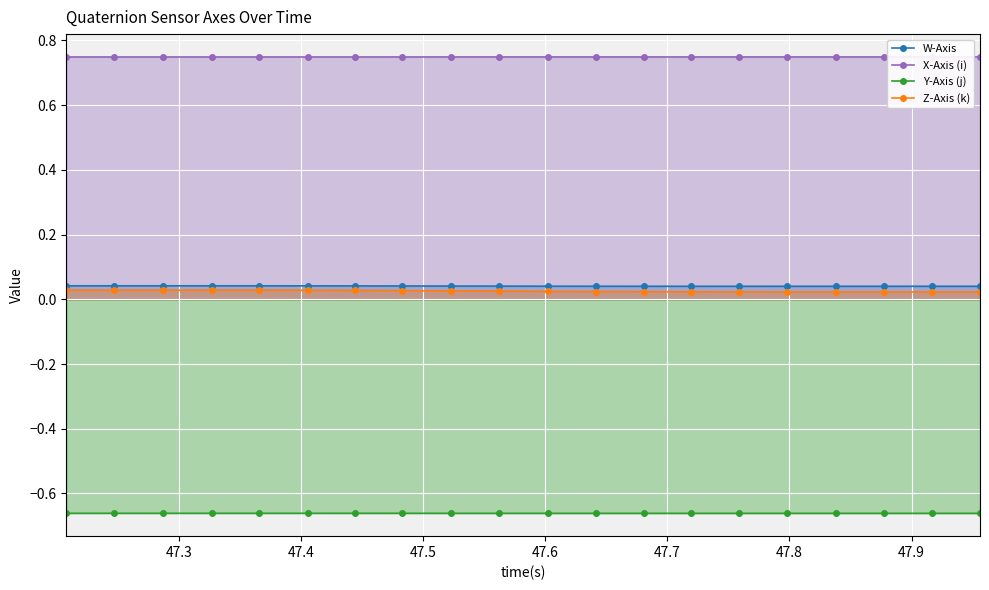

Which series has the largest total across all categories?

X-Axis (i)